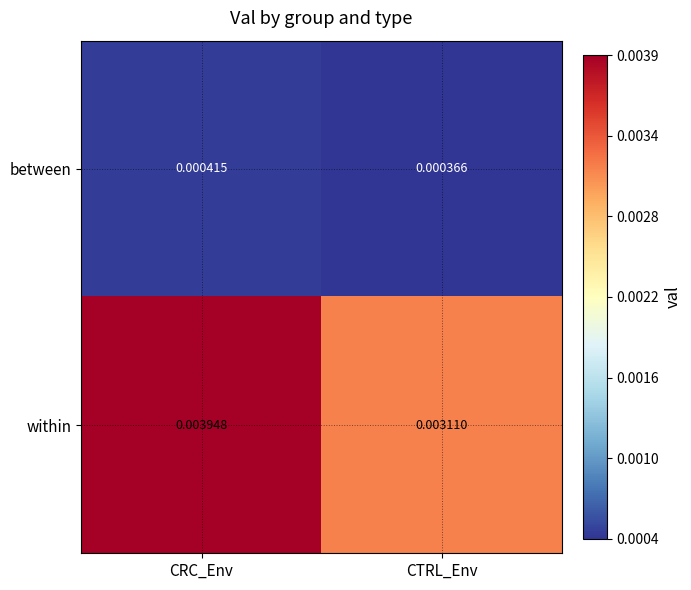

At which label is between closest to 0?

CTRL_Env